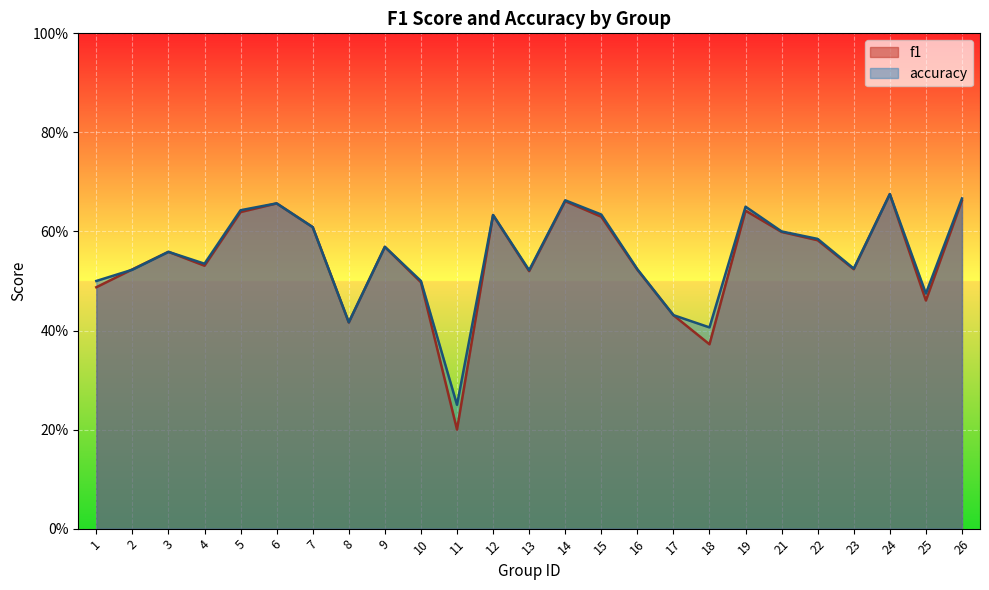

List the series in order of their peak value, highest first.

accuracy, f1